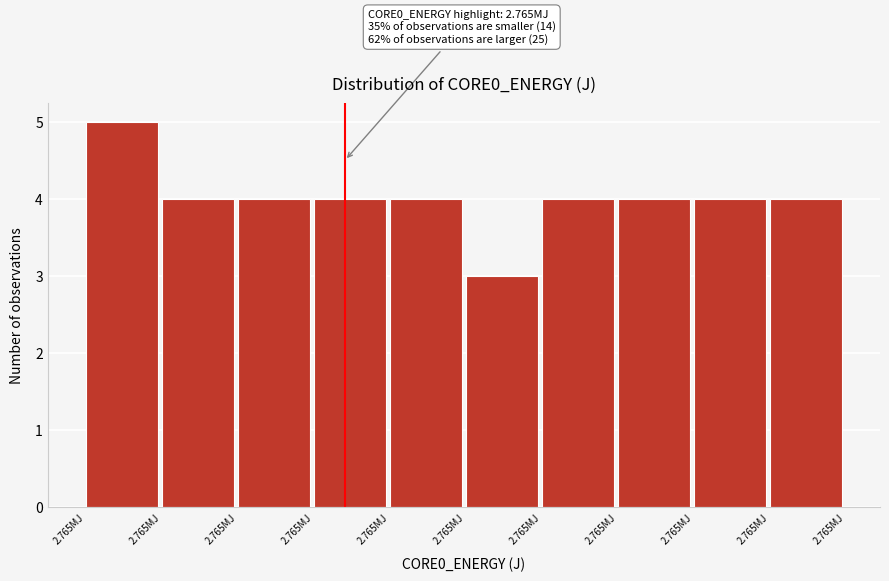

How many distinct data groups are displayed?

1